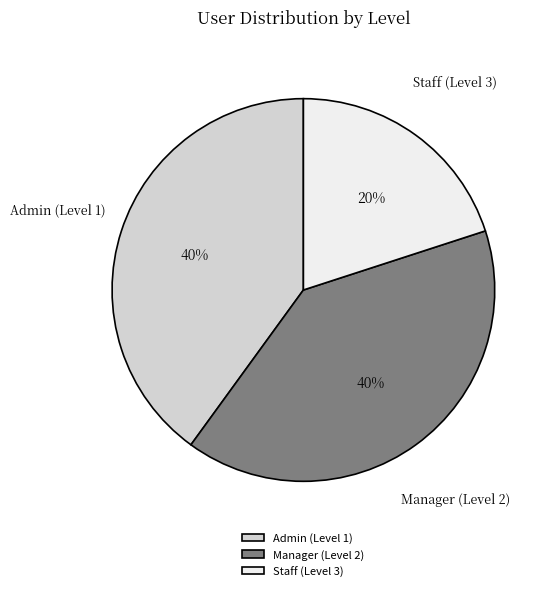

To the nearest percent, what is the combined percentage of Admin (Level 1) and Staff (Level 3)?

60%